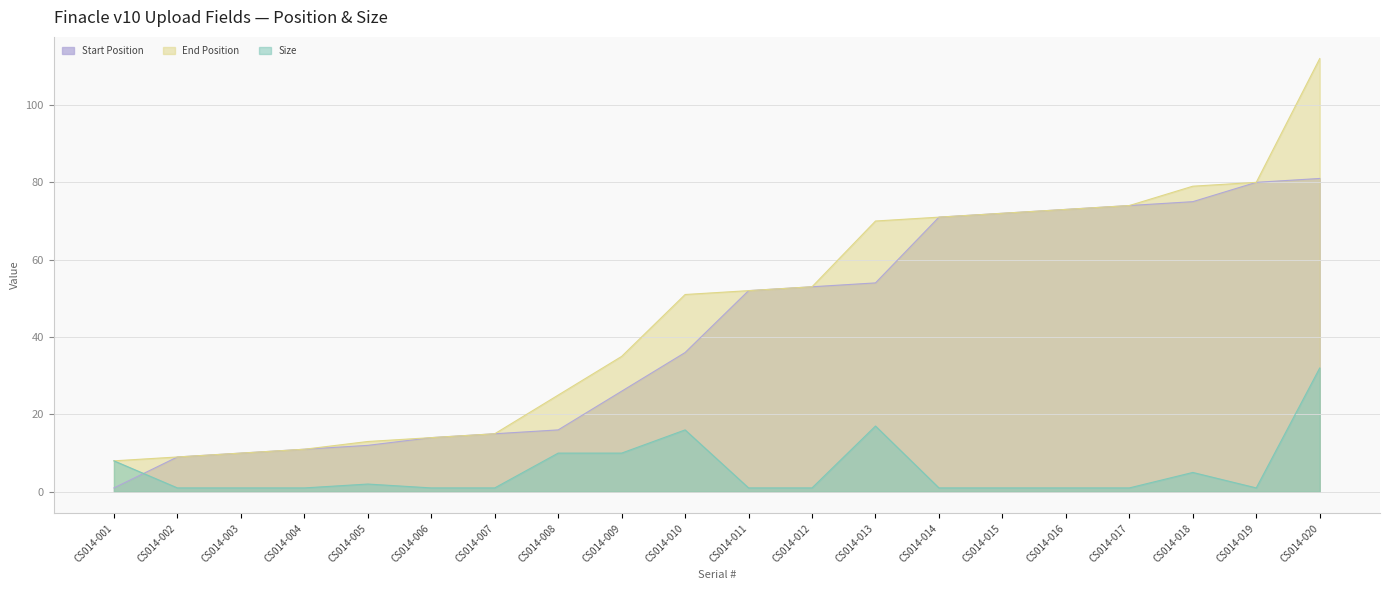

The End Position series shows 11 at CS014-001. True or false?

False